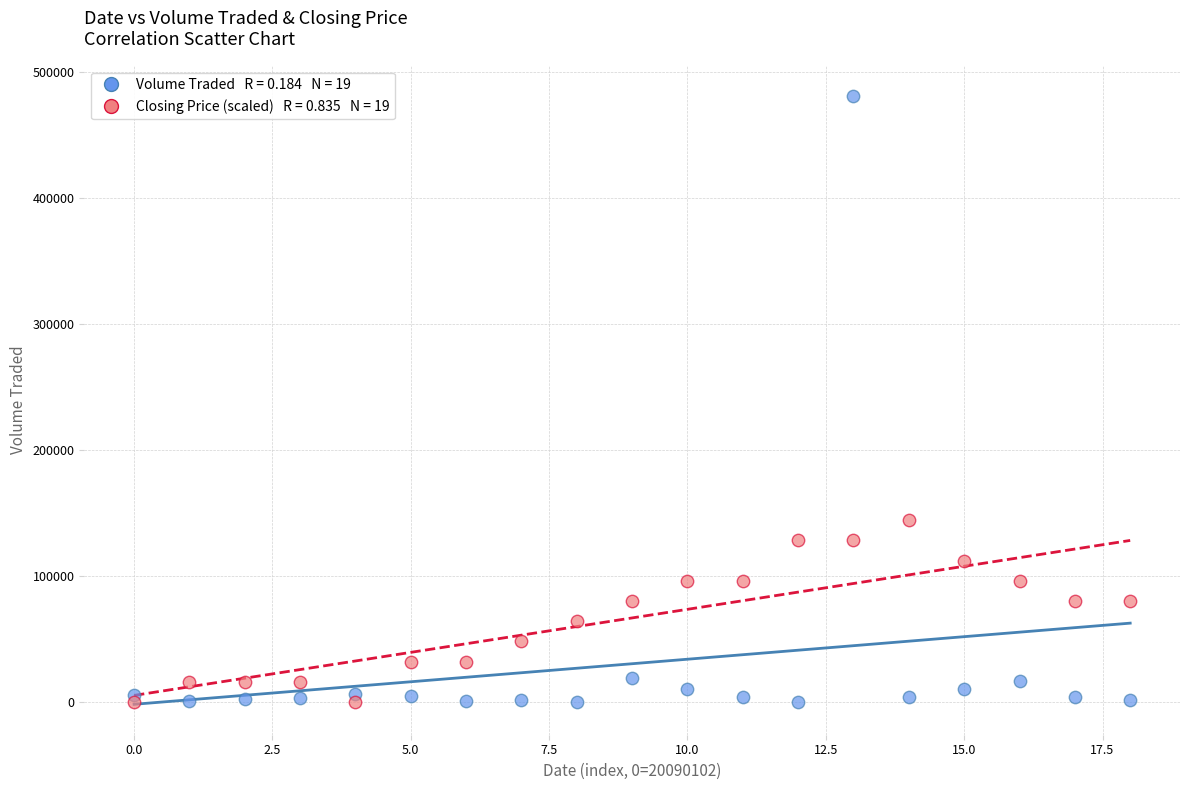

Across all series, what Y value is closest to 240350?

144250.0